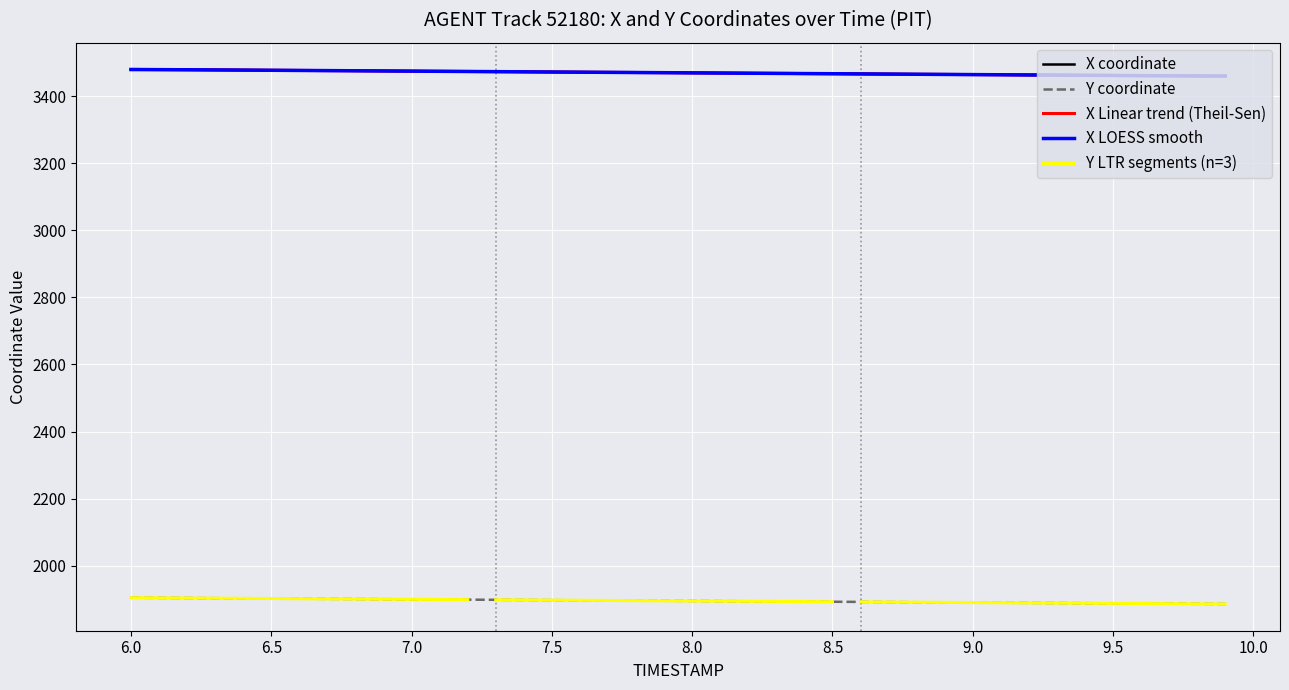

How many data points in Y are above 1895?

21